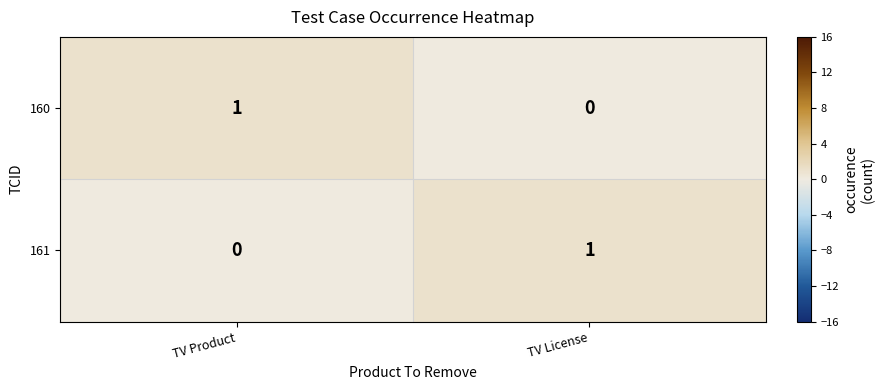

At which label does 161 reach its peak?

TV License